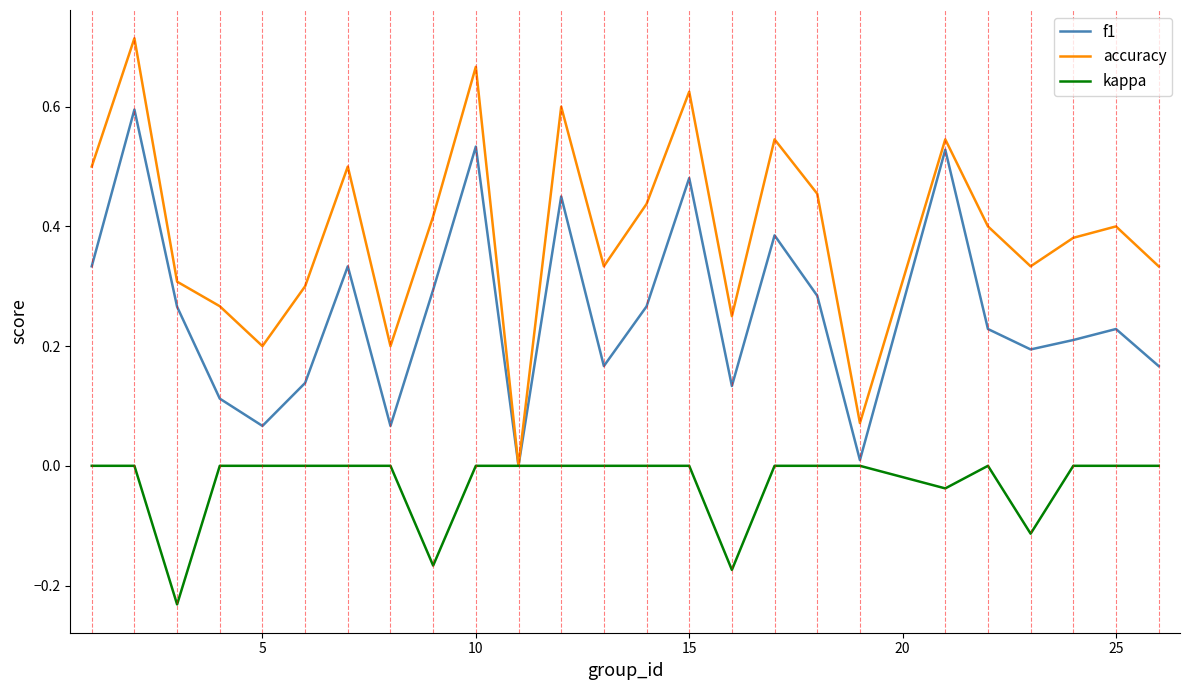

Which series has the largest total across all categories?

accuracy